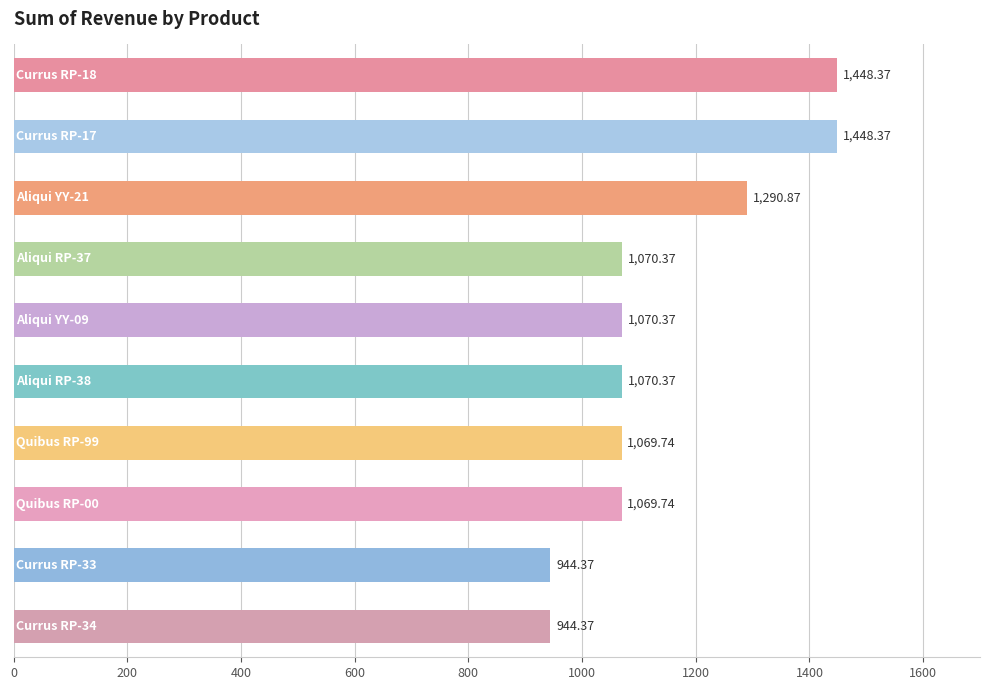

What is the average value?

1142.7